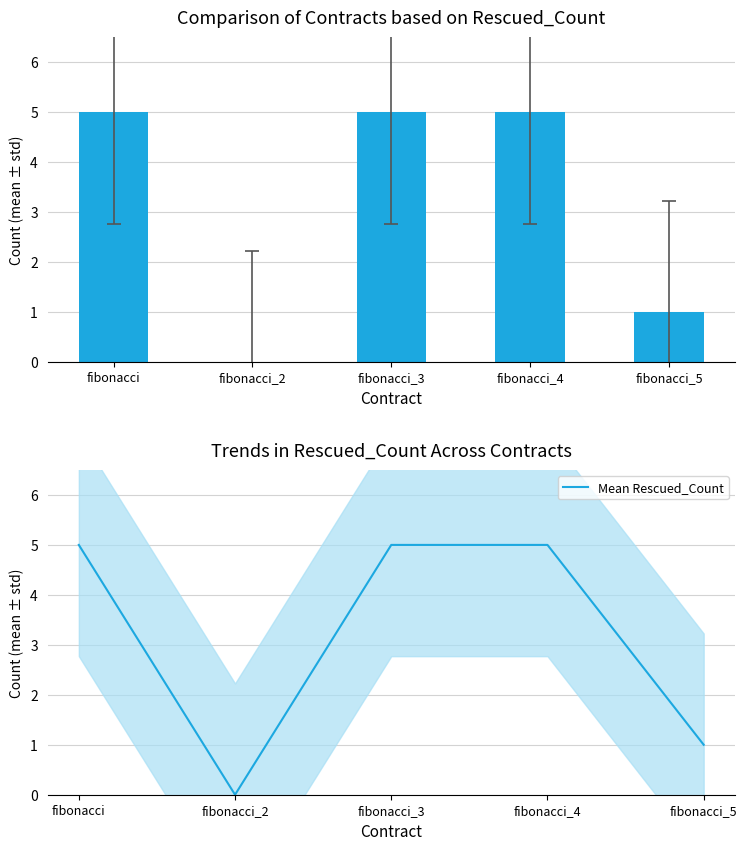

Which category has the highest value across all series?

fibonacci